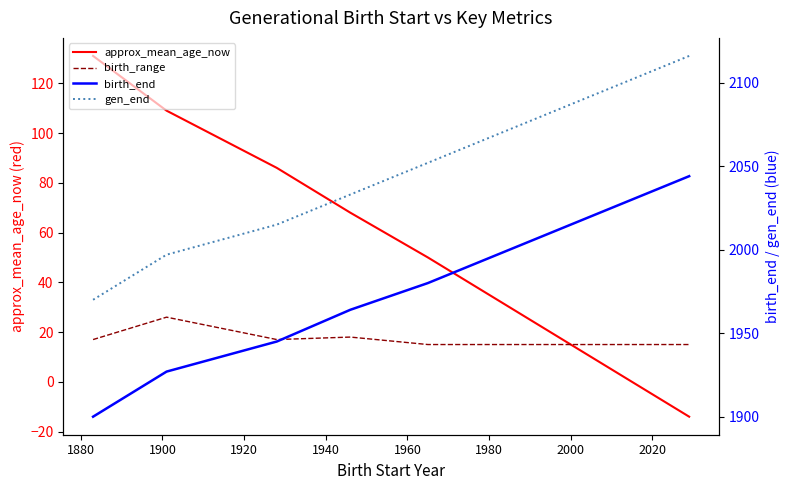

What is the difference between the approx_mean_age_now values at 1920 and 2000?

66